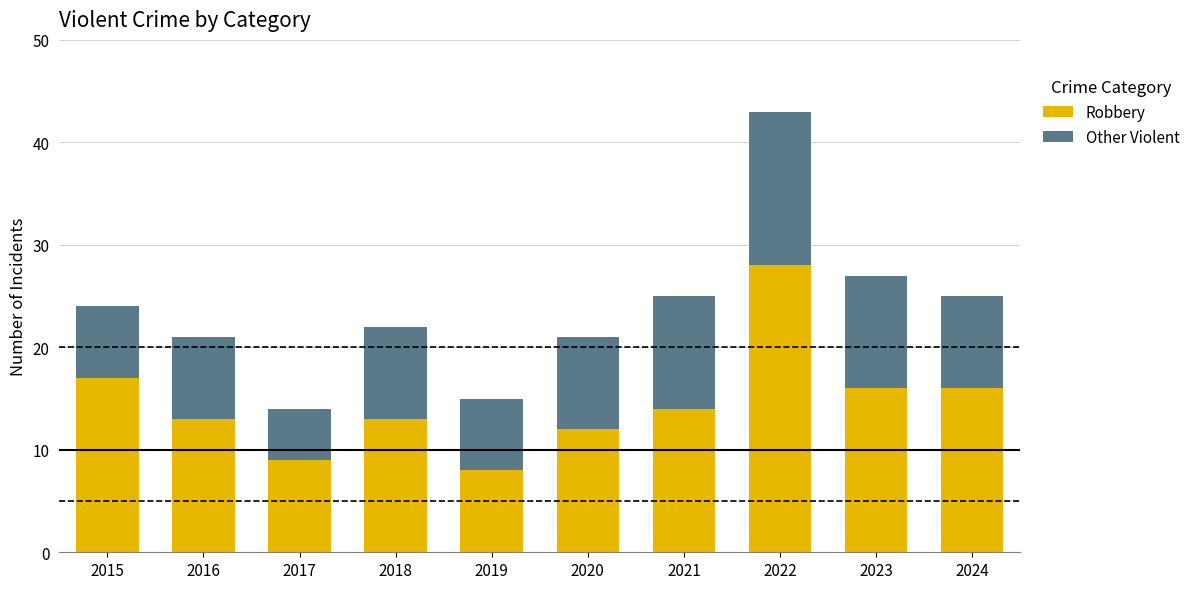

What is the highest value of the Robbery series?

28